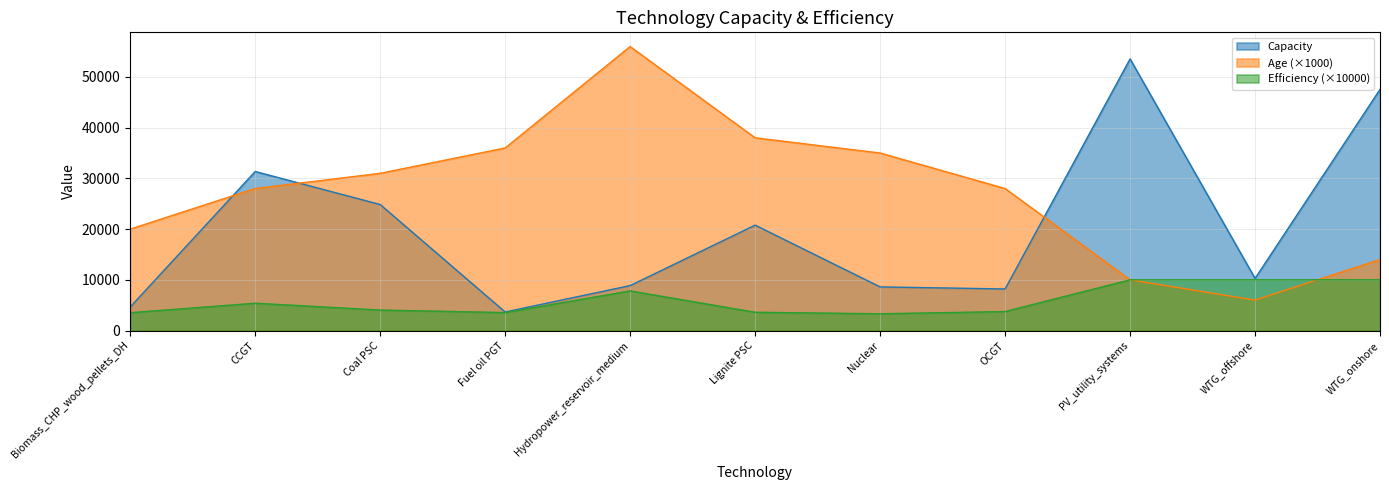

Reading right to left, extract all data points from this chart.

Capacity: 47547.5	10271.8	53555.5	8194.3	8599.0	20779.0	8858.8	3652.9	24845.8	31358.3	4644.4
Age: 14000.0	6000.0	10000.0	28000.0	35000.0	38000.0	56000.0	36000.0	31000.0	28000.0	20000.0
Efficiency: 10000.0	10000.0	10000.0	3741.4	3300.0	3600.4	7811.5	3539.9	4038.4	5382.6	3516.2